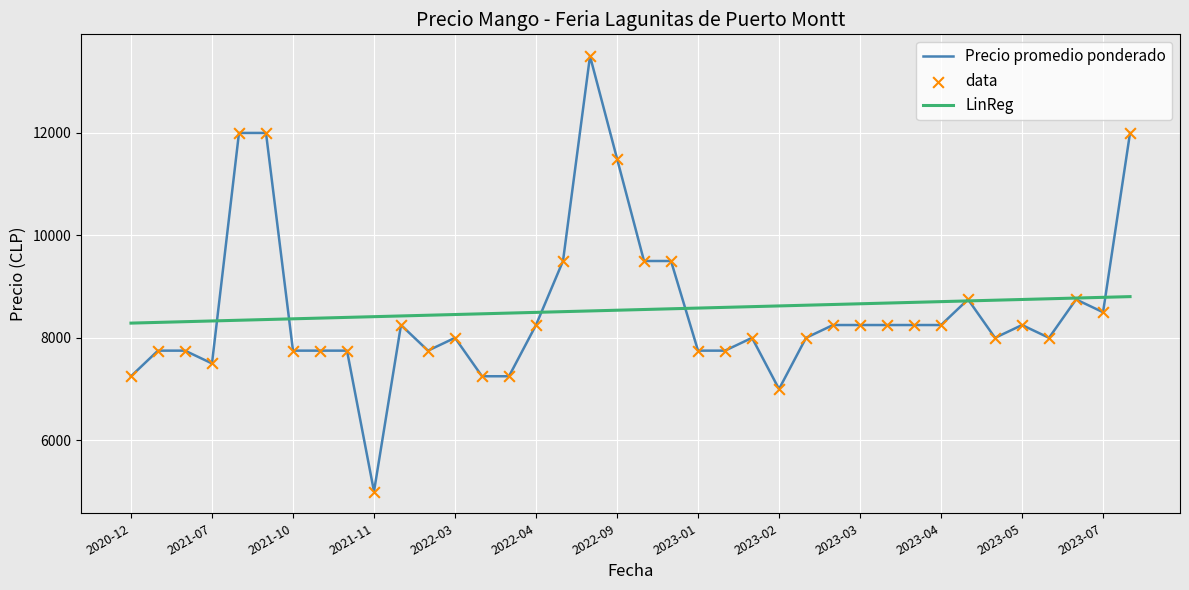

The value of Precio promedio ponderado at 2023-04 is 5572. True or false?

False